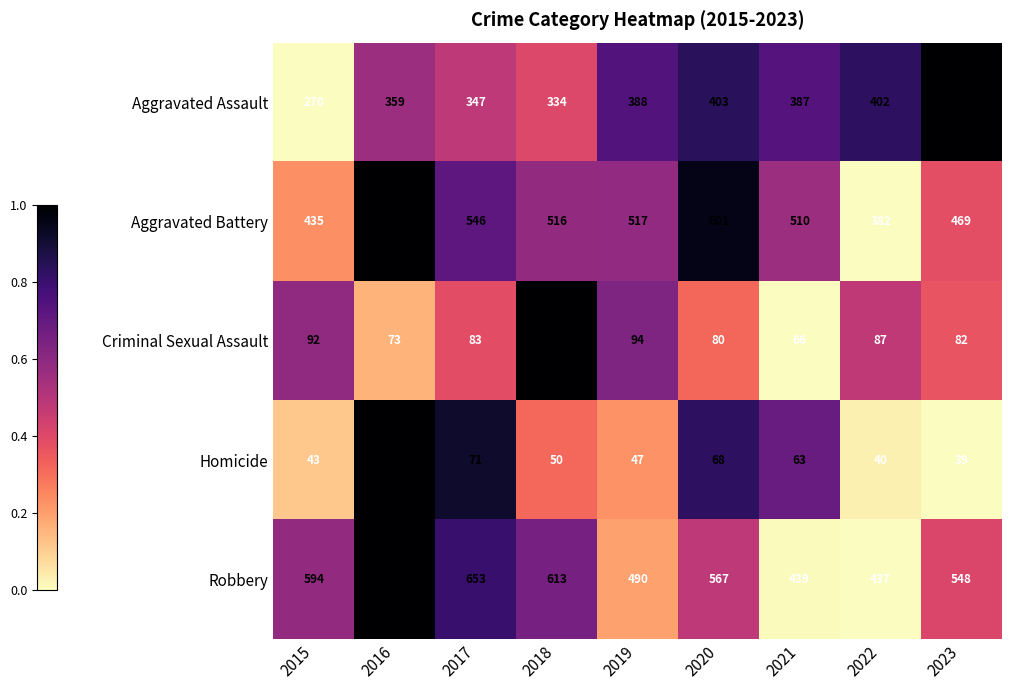

The value of Aggravated Battery at 2021 is 868. True or false?

False